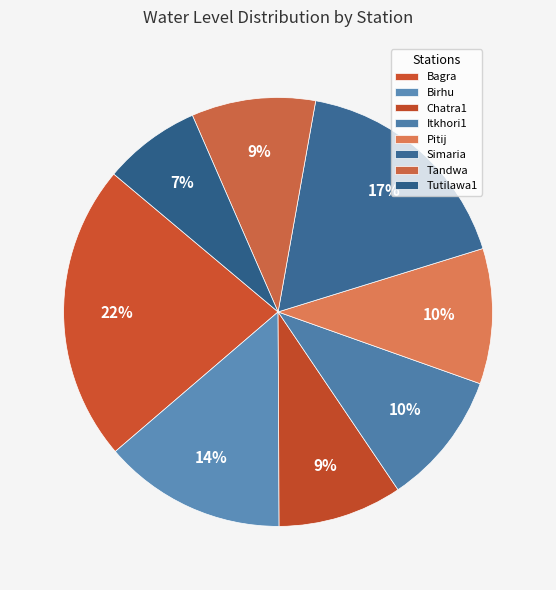

Approximately how many times larger is the value at Bagra compared to Itkhori1?

2.2